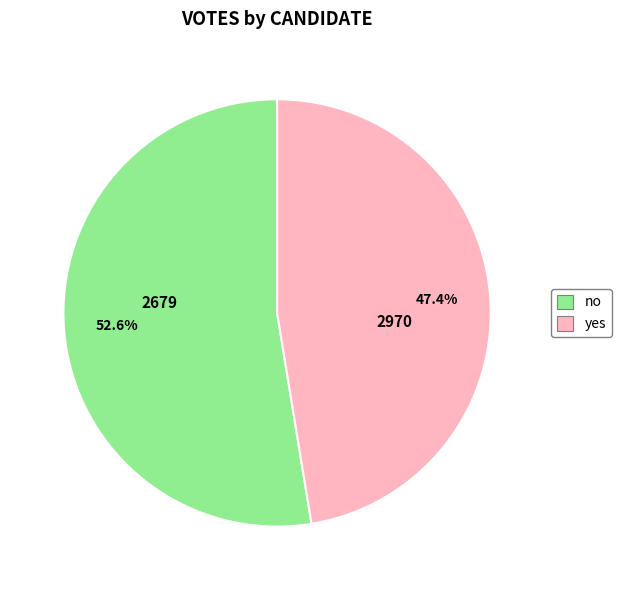

Is it true that yes is 47% of the pie?

True